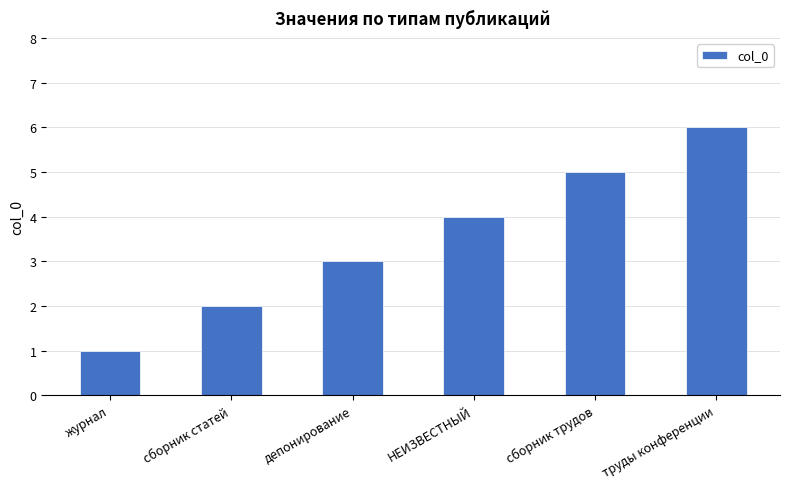

What is the value of the 1st bar from the left?

1